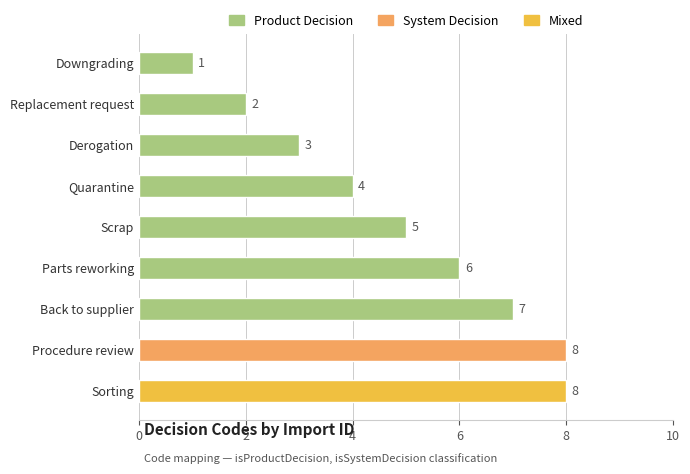

Are the bars grouped side by side (vs. stacked)?

No